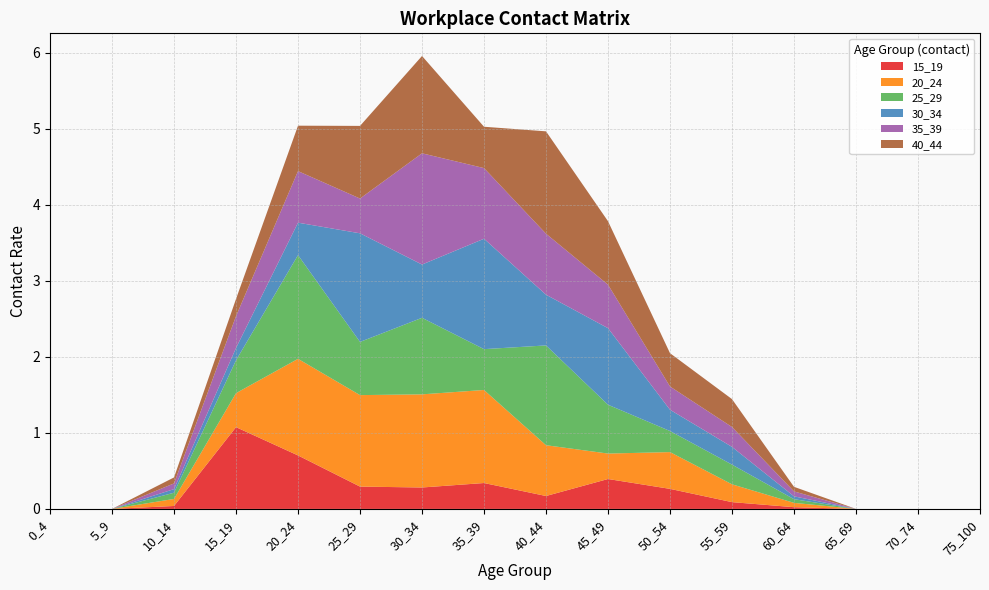

Reading right to left, transcribe all the data shown in this chart.

15_19: 75_100=0.0	70_74=0.0	65_69=0.0	60_64=0.0	55_59=0.1	50_54=0.3	45_49=0.4	40_44=0.2	35_39=0.3	30_34=0.3	25_29=0.3	20_24=0.7	15_19=1.1	10_14=0.0	5_9=0.0	0_4=0.0
20_24: 75_100=0.0	70_74=0.0	65_69=0.0	60_64=0.1	55_59=0.2	50_54=0.5	45_49=0.3	40_44=0.7	35_39=1.2	30_34=1.2	25_29=1.2	20_24=1.3	15_19=0.4	10_14=0.1	5_9=0.0	0_4=0.0
25_29: 75_100=0.0	70_74=0.0	65_69=0.0	60_64=0.0	55_59=0.3	50_54=0.3	45_49=0.6	40_44=1.3	35_39=0.5	30_34=1.0	25_29=0.7	20_24=1.4	15_19=0.4	10_14=0.1	5_9=0.0	0_4=0.0
30_34: 75_100=0.0	70_74=0.0	65_69=0.0	60_64=0.0	55_59=0.2	50_54=0.3	45_49=1.0	40_44=0.7	35_39=1.5	30_34=0.7	25_29=1.4	20_24=0.4	15_19=0.2	10_14=0.0	5_9=0.0	0_4=0.0
35_39: 75_100=0.0	70_74=0.0	65_69=0.0	60_64=0.1	55_59=0.3	50_54=0.3	45_49=0.6	40_44=0.8	35_39=0.9	30_34=1.5	25_29=0.5	20_24=0.7	15_19=0.4	10_14=0.1	5_9=0.0	0_4=0.0
40_44: 75_100=0.0	70_74=0.0	65_69=0.0	60_64=0.1	55_59=0.4	50_54=0.4	45_49=0.8	40_44=1.3	35_39=0.5	30_34=1.3	25_29=1.0	20_24=0.6	15_19=0.2	10_14=0.1	5_9=0.0	0_4=0.0